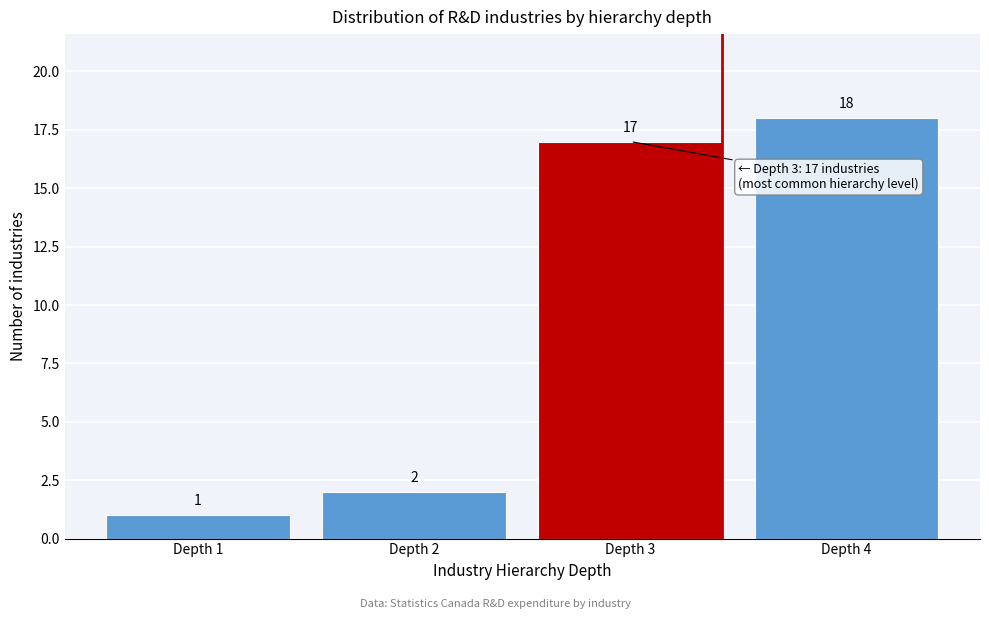

Reading left to right, what are all the values shown in this chart?

Depth 1=1	Depth 2=2	Depth 3=17	Depth 4=18